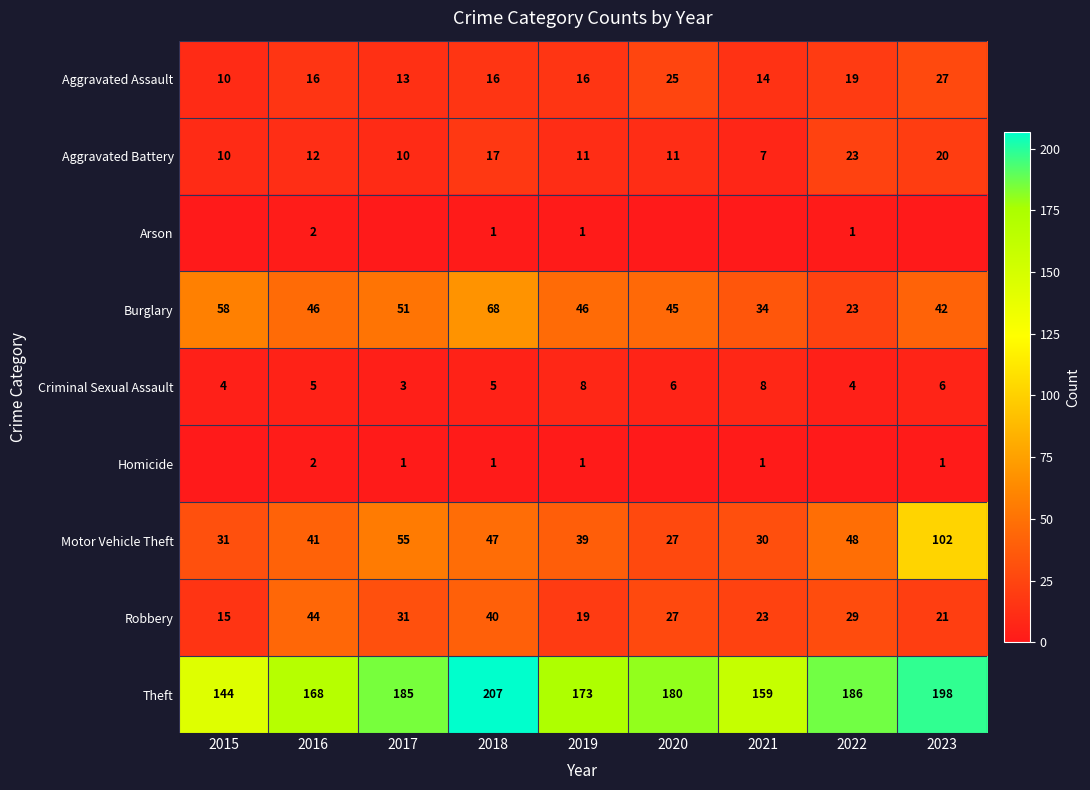

The value of Robbery at 2020 is 27. True or false?

True